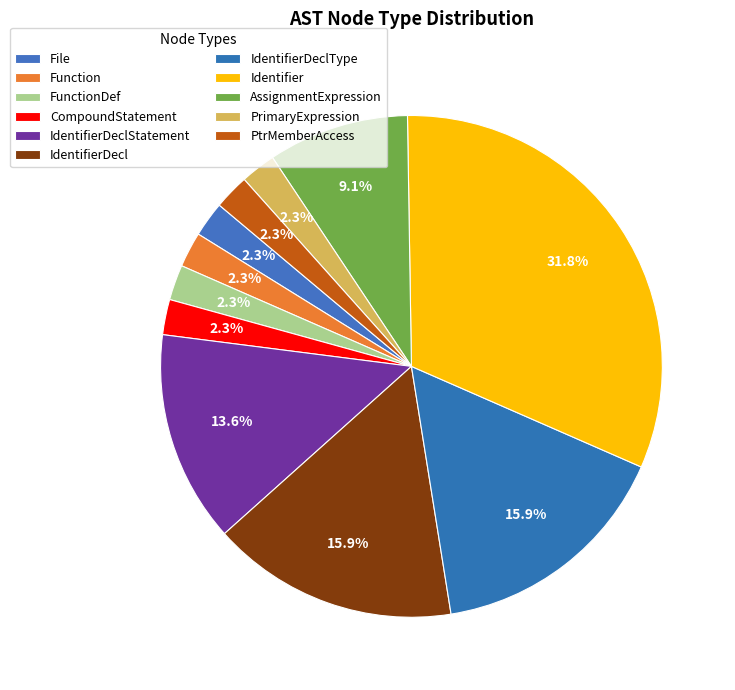

Is the sum of Function and IdentifierDeclType greater than half?

No